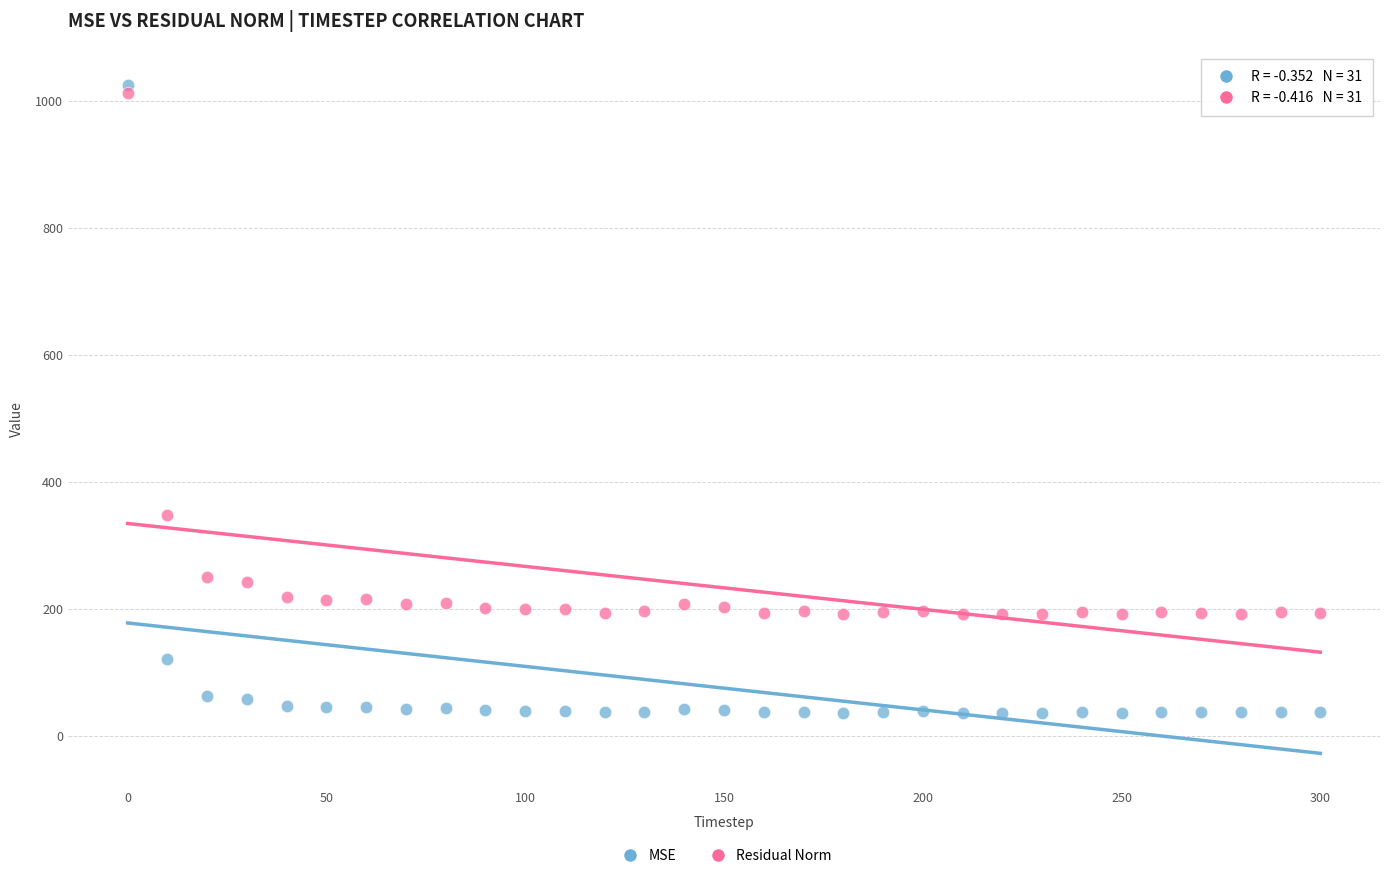

Across all series, what Y value is closest to 530?

348.8